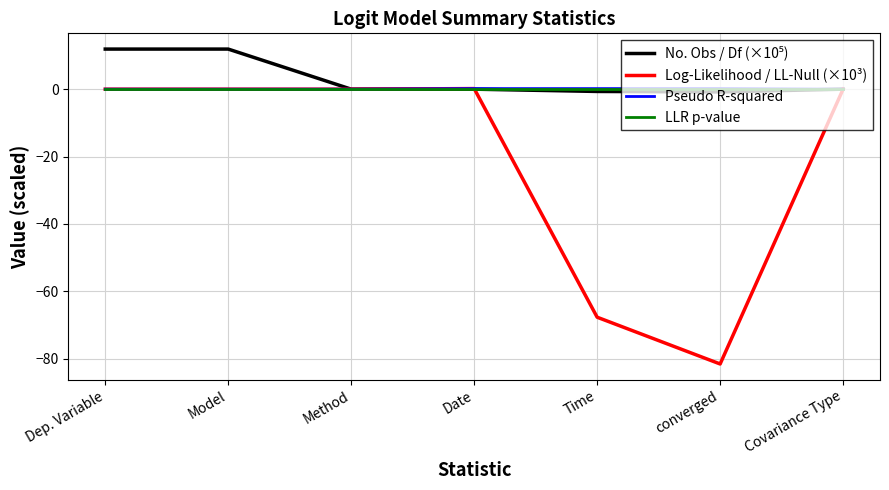

Which category has the lowest value across all series?

converged